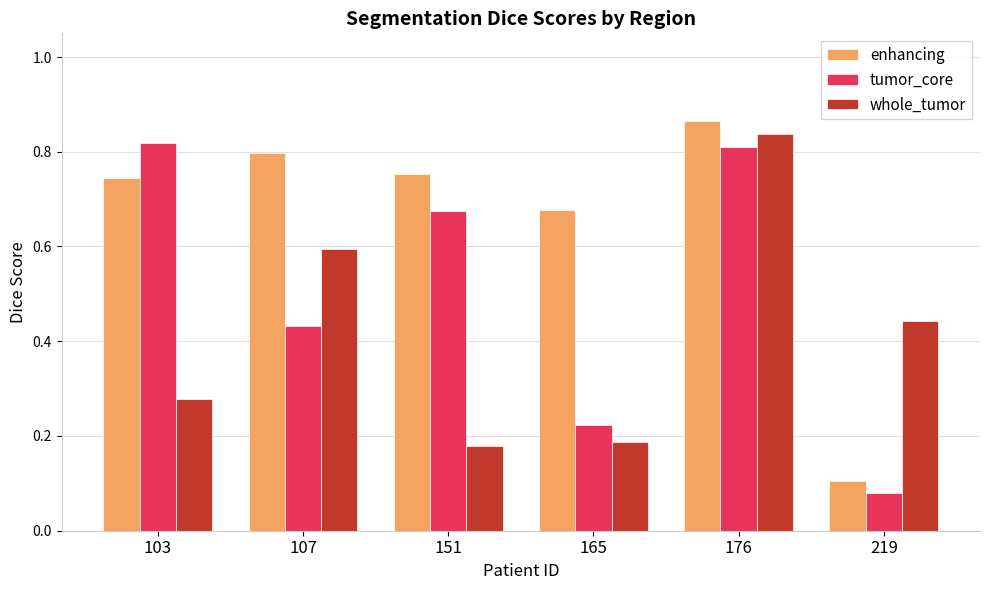

Where is tumor_core nearest to the value 0?

219